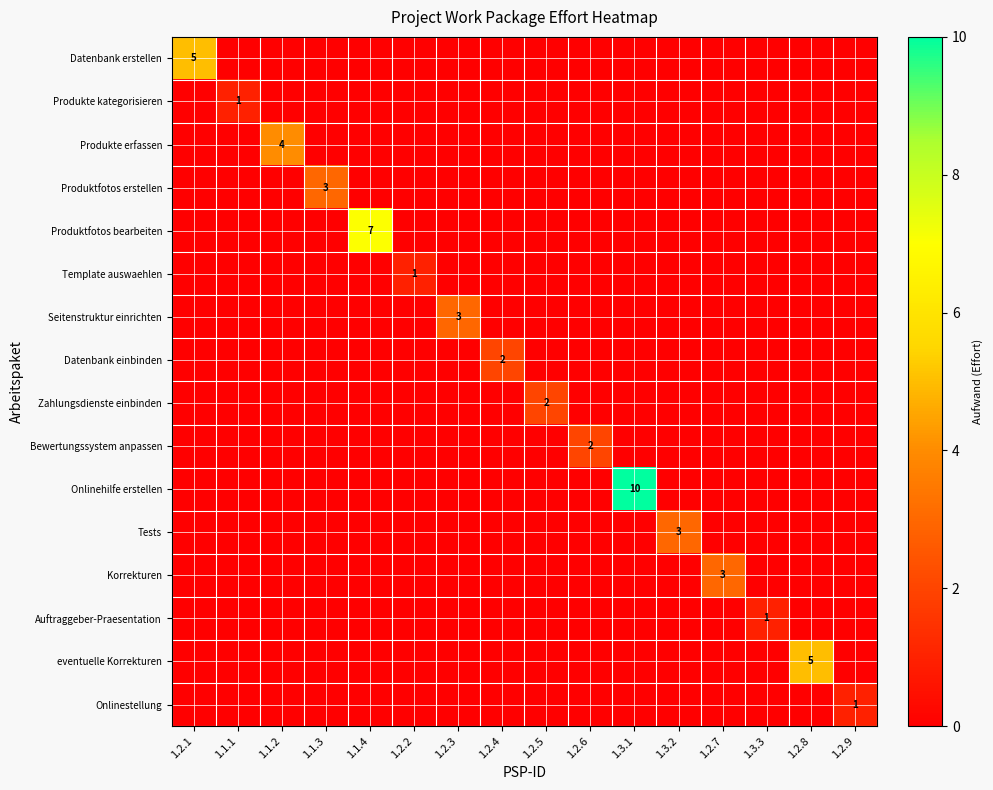

The Zahlungsdienste einbinden series shows 0 at 1.1.2. True or false?

True